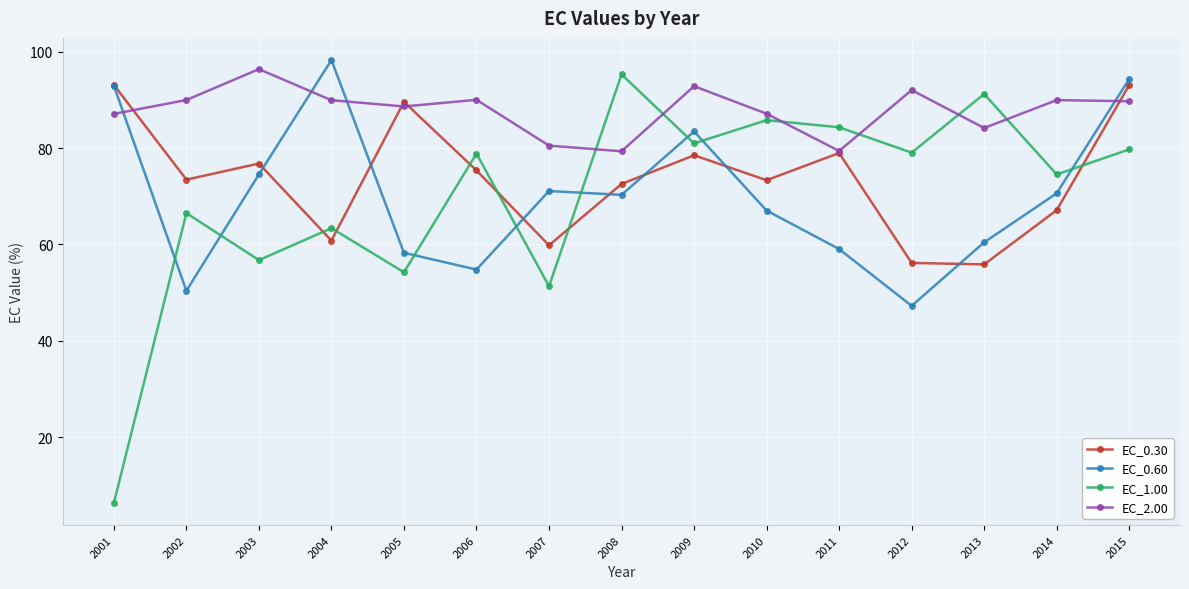

What is the highest value of the EC_0.30 series?

93.1